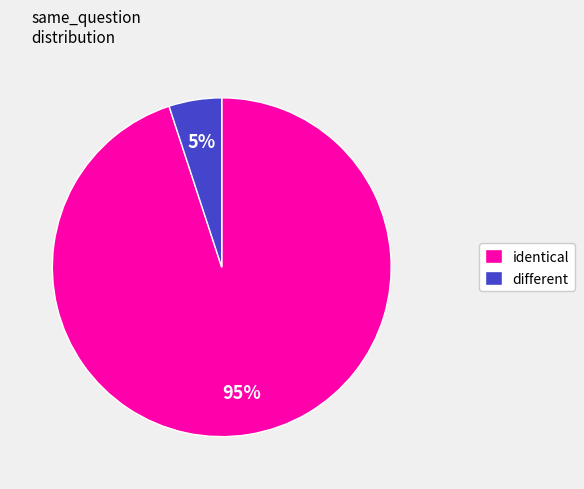

Combined, do identical and different account for over 50%?

Yes